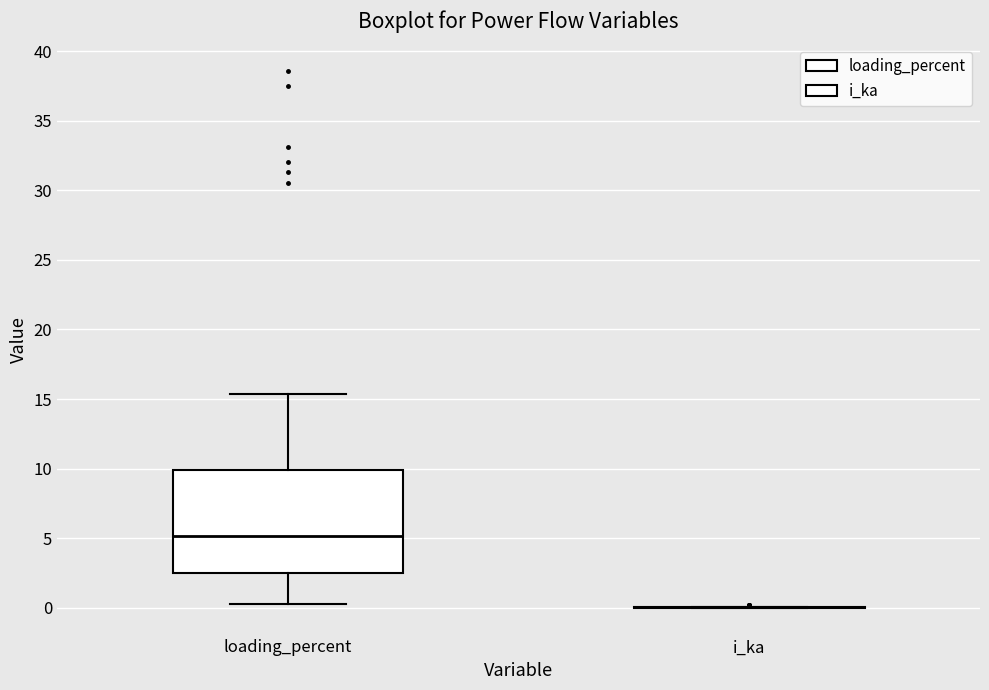

Reading left to right, read every box against the y-axis: the position of its median line, the range the box covers, and the ends of its whiskers. The values are not printed on the chart, so give them approximately, as read against the axis.

loading_percent: median 5.0, box 2.5 to 10.0, whiskers 0.5 to 15.5
i_ka: box collapsed to a line at 0.0, whiskers 0.0 to 0.0